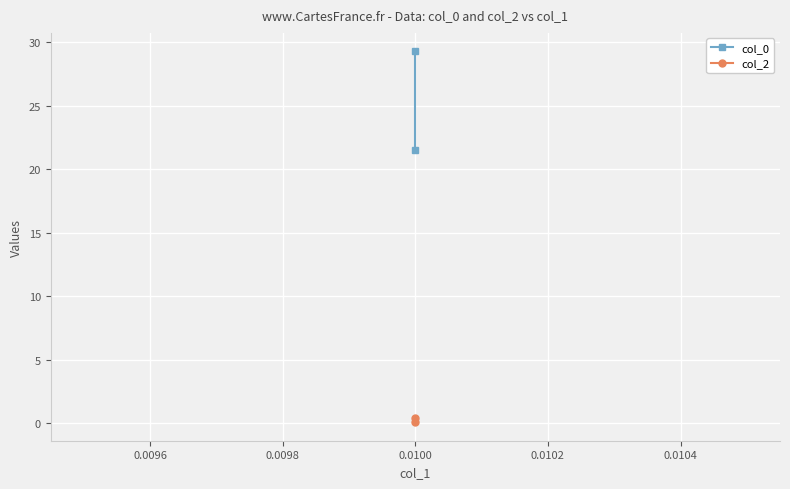

Reading left to right, extract all data points from this chart.

col_0: 29.3	21.5
col_2: 0.4	0.1